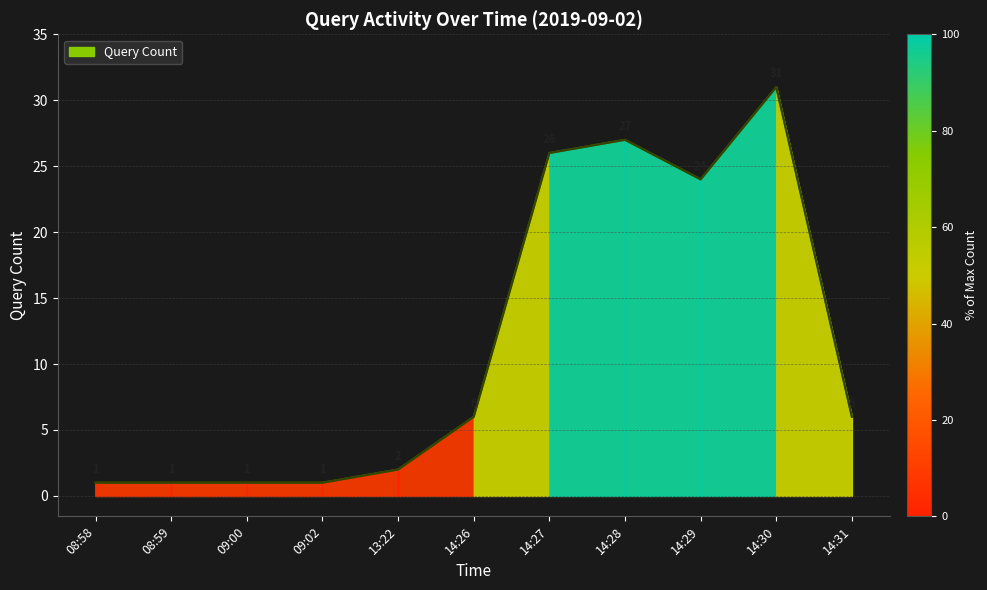

The chart shows a value of 36 at 14:27. True or false?

False